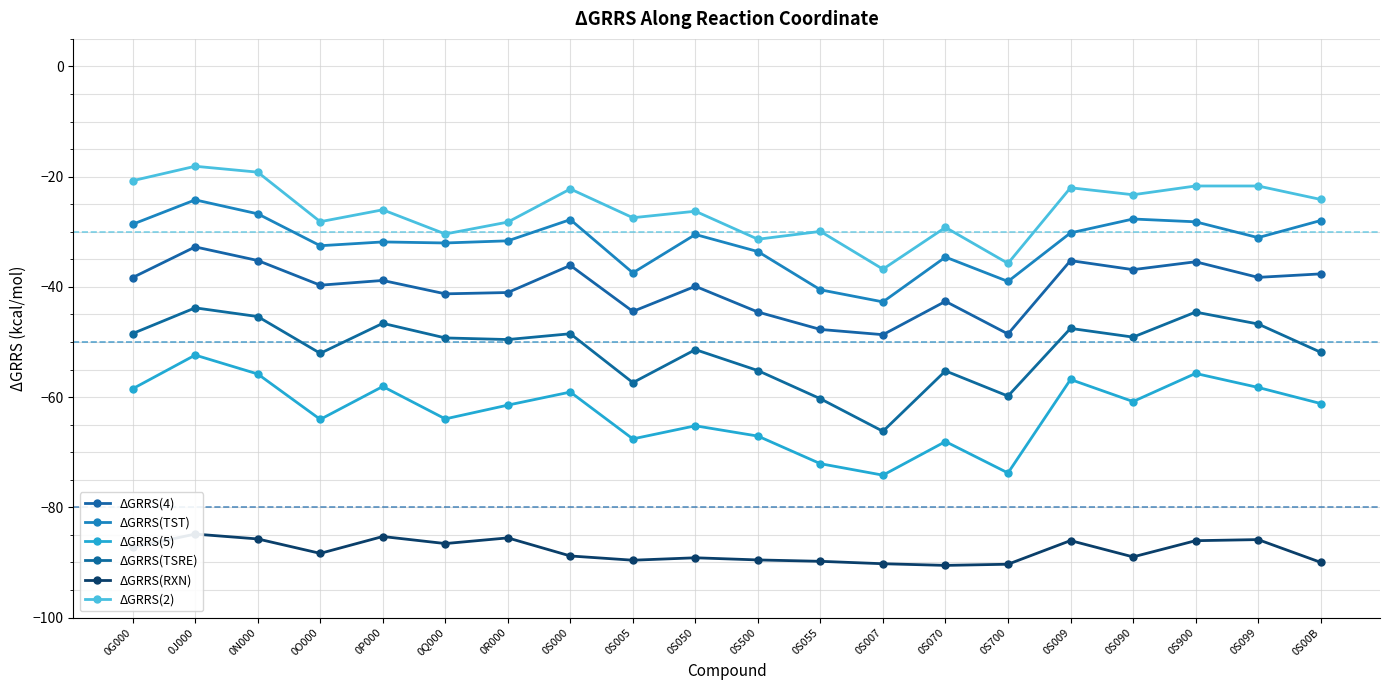

List the series in order of their peak value, lowest first.

ΔGRRS(RXN), ΔGRRS(5), ΔGRRS(TSRE), ΔGRRS(4), ΔGRRS(TST), ΔGRRS(2)